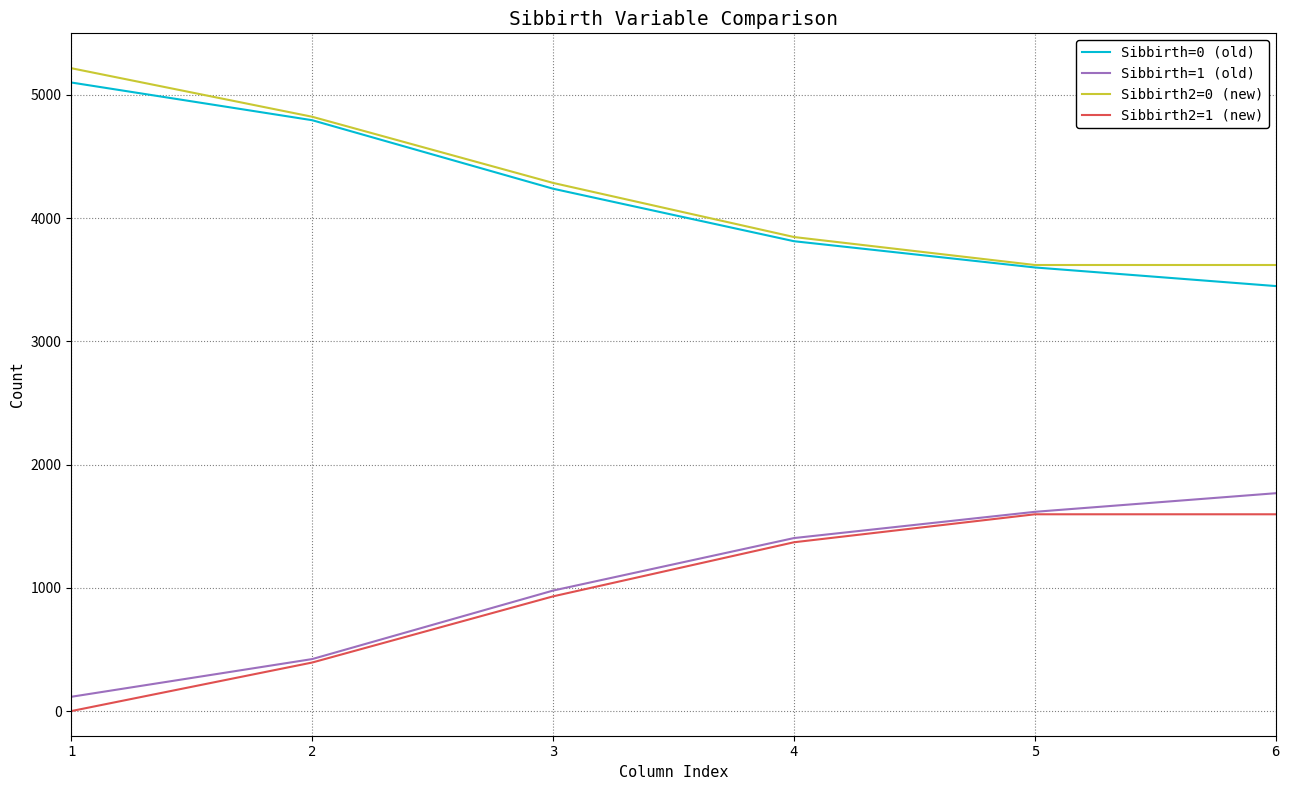

Which series has the largest total across all categories?

Sibbirth2=0 (new)